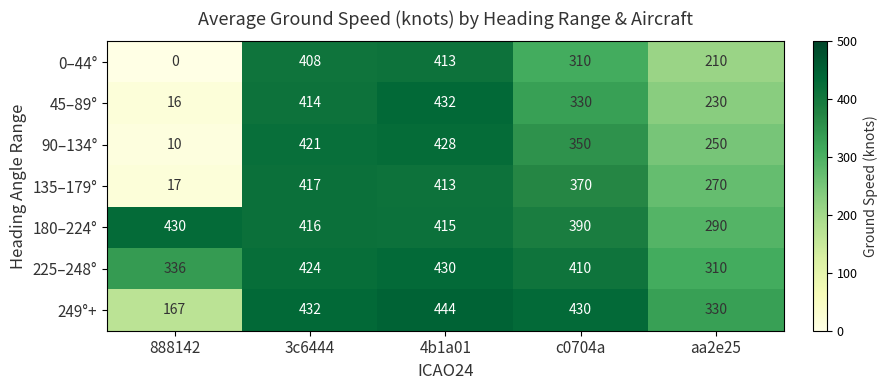

True or false: 180–224° has a value of 430 at 888142.

True